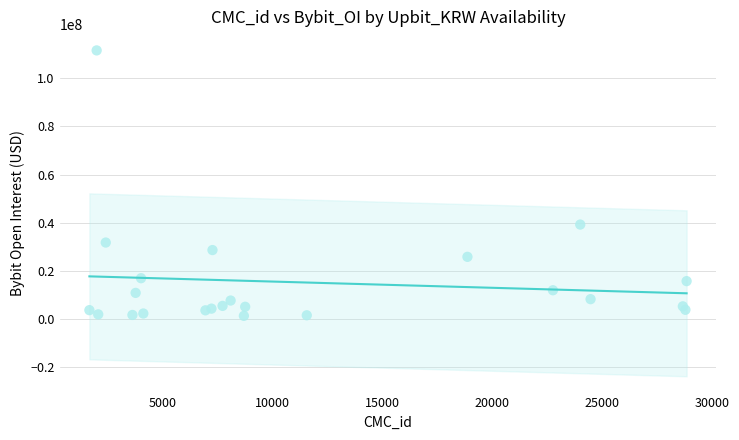

What Y value in the scatter plot is closest to 56424110?

39186071